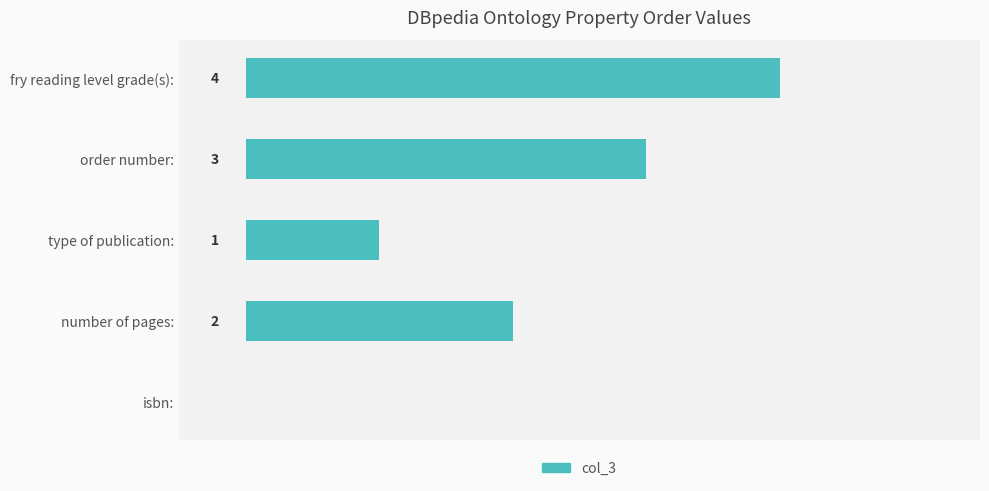

Between fry reading level grade(s): and type of publication:, which is larger?

fry reading level grade(s):